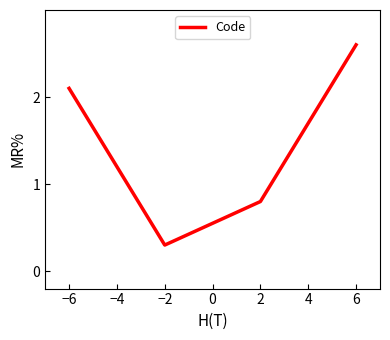

What is the sum of all values?

5.8